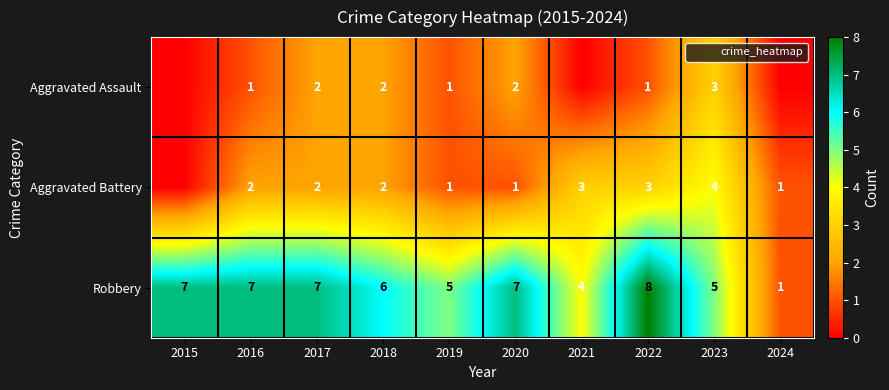

The Aggravated Battery series shows 5 at 2021. True or false?

False